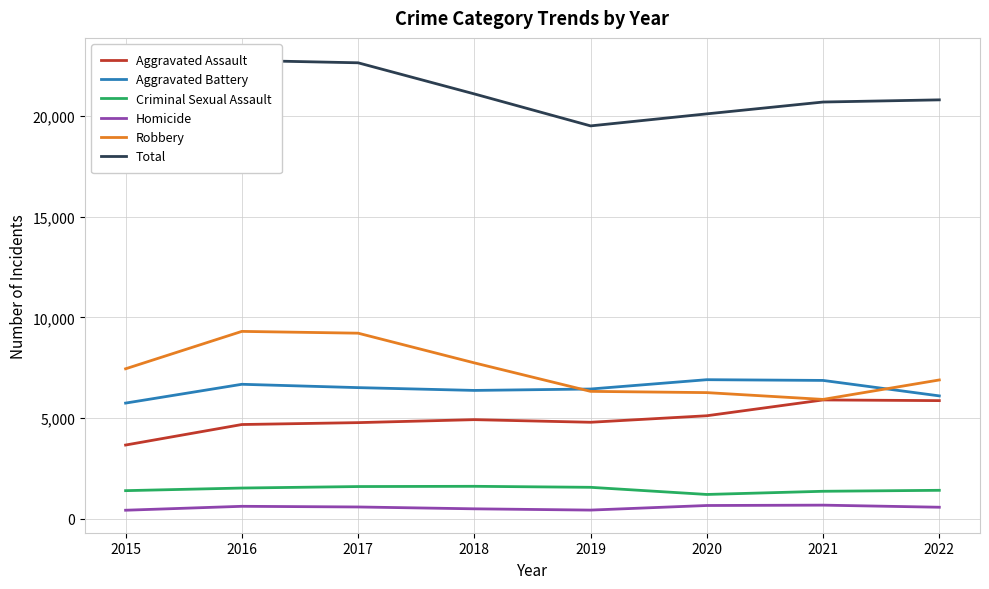

What are all the series names shown in the legend?

Aggravated Assault, Aggravated Battery, Criminal Sexual Assault, Homicide, Robbery, Total